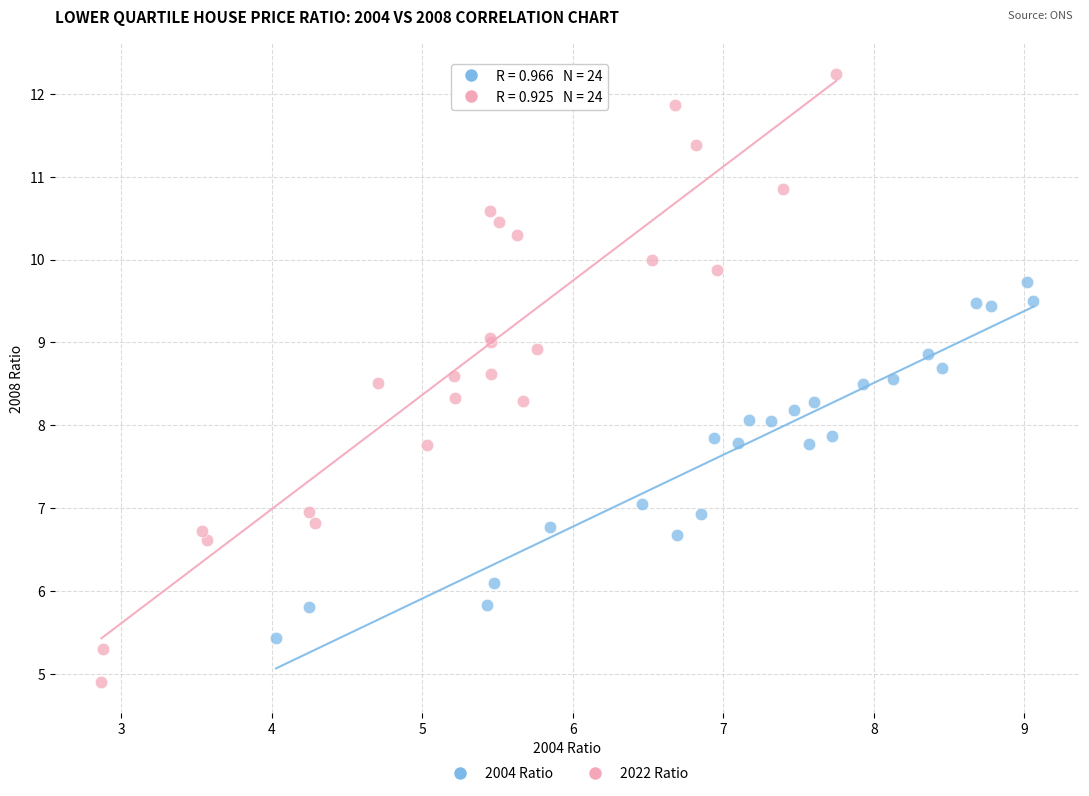

Which series reaches the minimum Y coordinate?

2022 Ratio